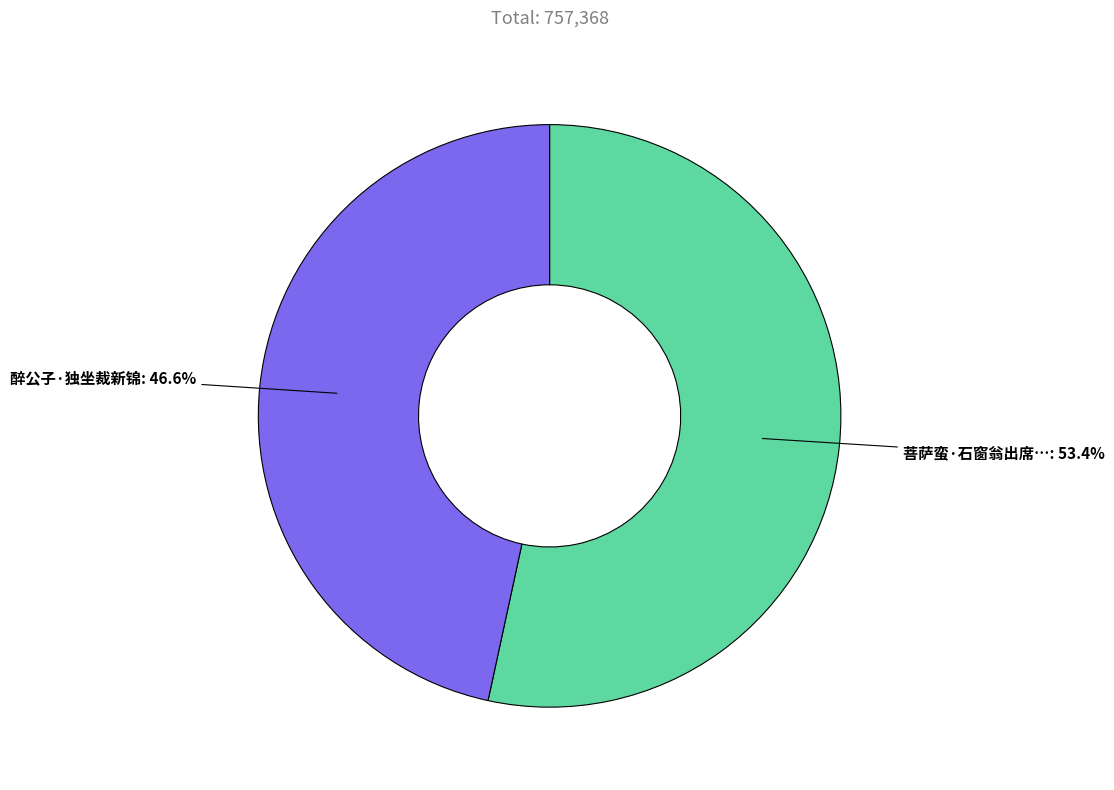

Is there any slice that represents more than half of the pie?

Yes